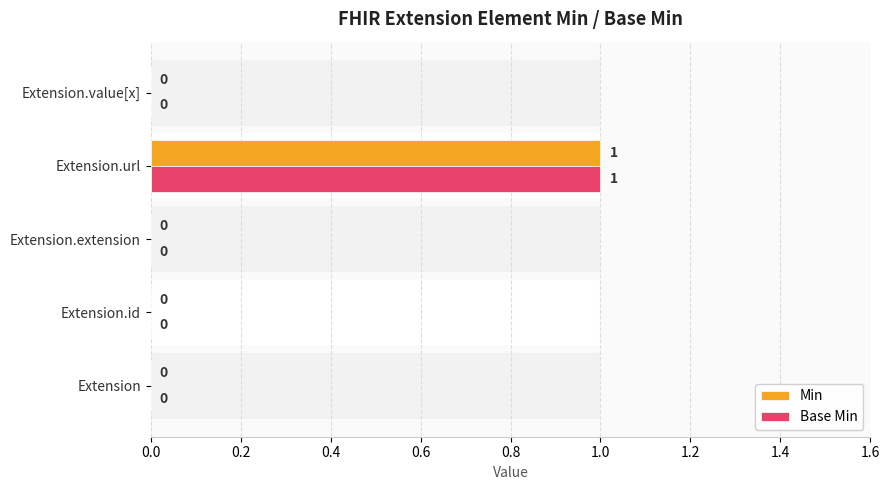

The value of Min at Extension is 0. True or false?

False